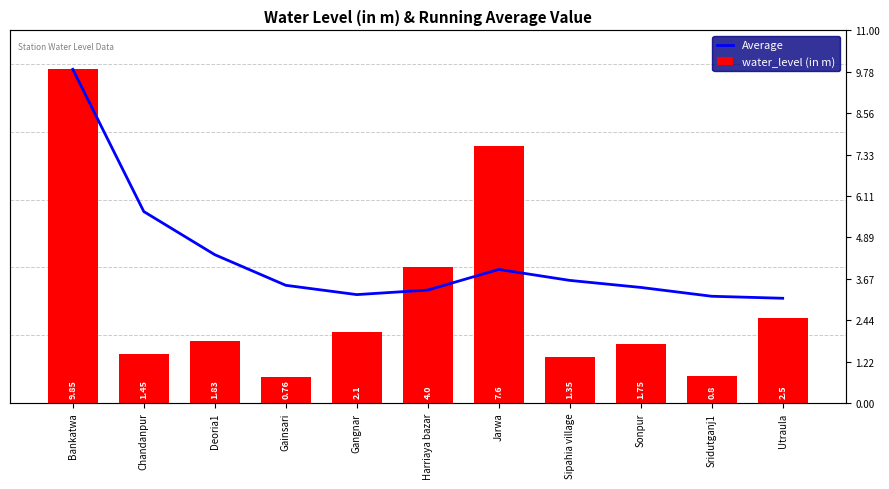

Which series has the widest spread of values?

water_level (in m)